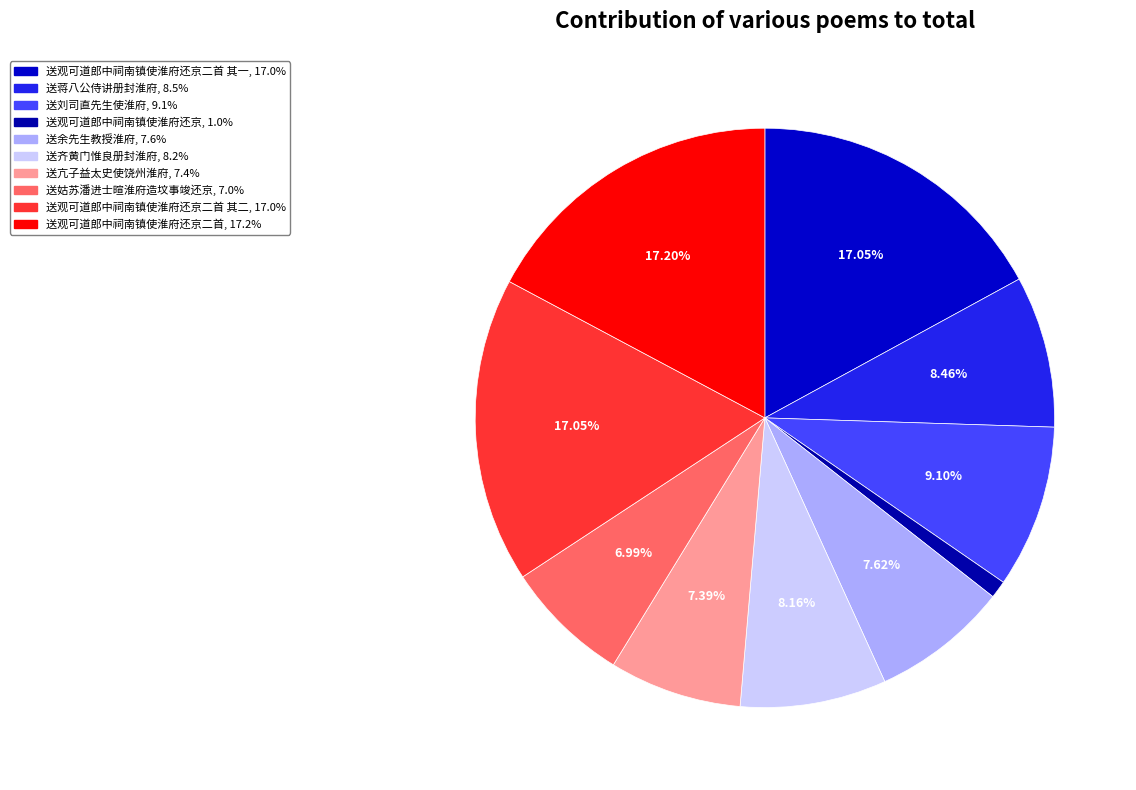

Rank the categories by value from highest to lowest.

送观可道郎中祠南镇使淮府还京二首, 送观可道郎中祠南镇使淮府还京二首 其二, 送观可道郎中祠南镇使淮府还京二首 其一, 送刘司直先生使淮府, 送蒋八公侍讲册封淮府, 送齐黄门惟良册封淮府, 送余先生教授淮府, 送亢子益太史使饶州淮府, 送姑苏潘进士暄淮府造坟事竣还京, 送观可道郎中祠南镇使淮府还京